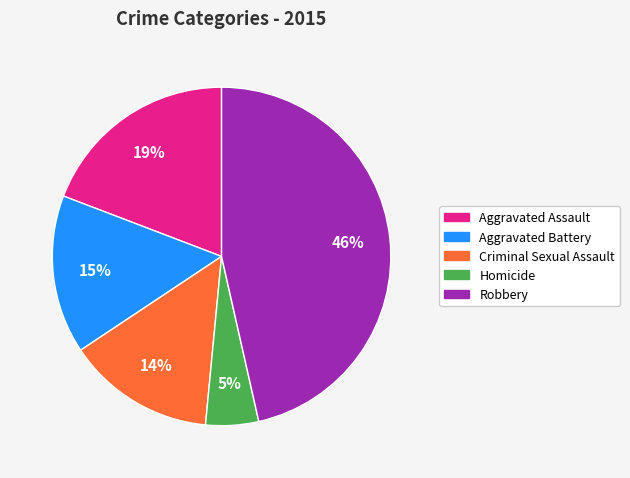

To the nearest percent, what portion does Robbery represent?

46%